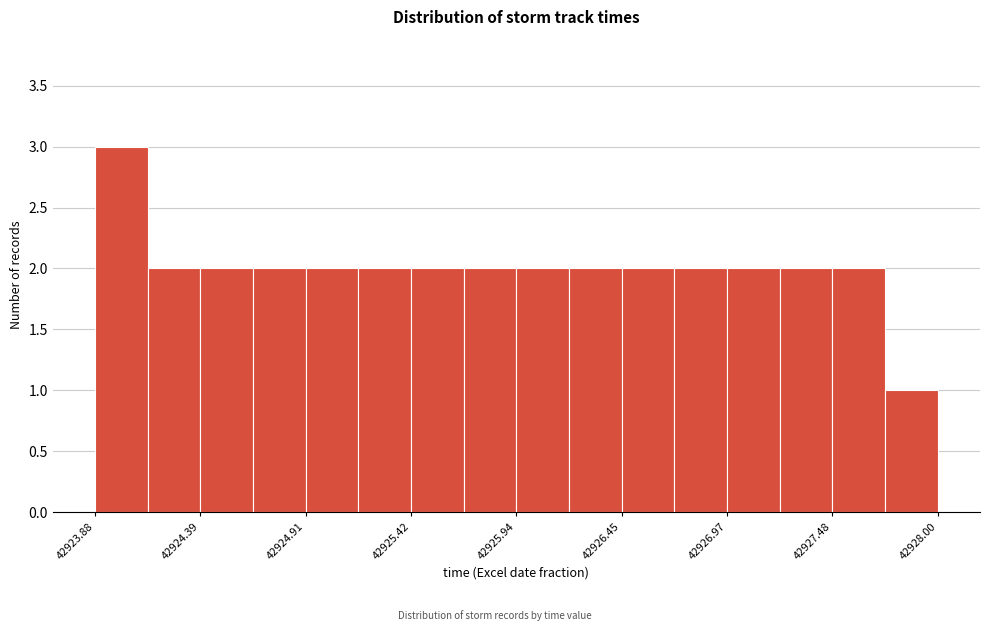

Read against the x-axis, roughly where is the centre of the tallest bar?

42924.0